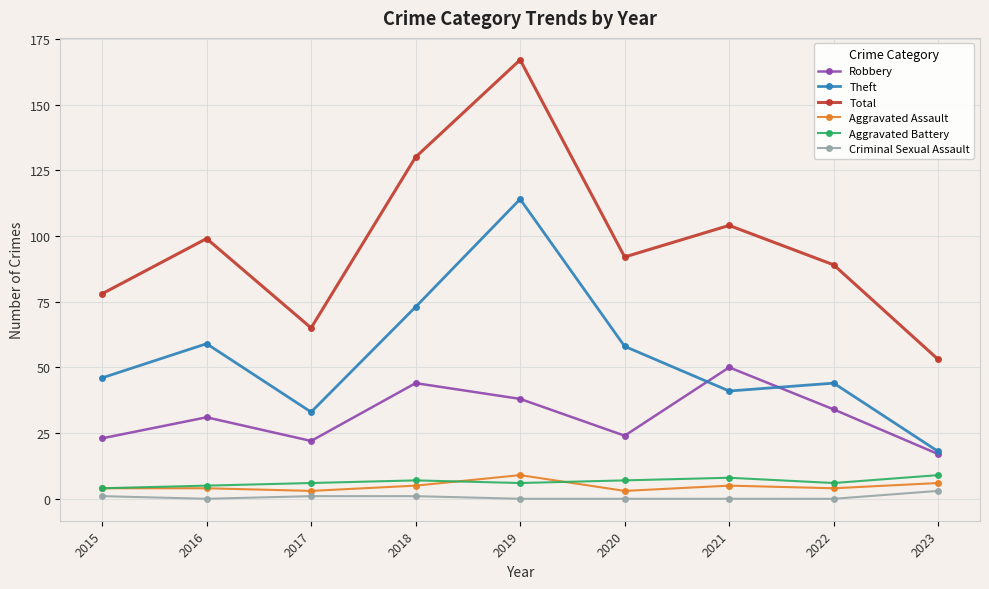

Which label corresponds to the largest value in the chart?

2019